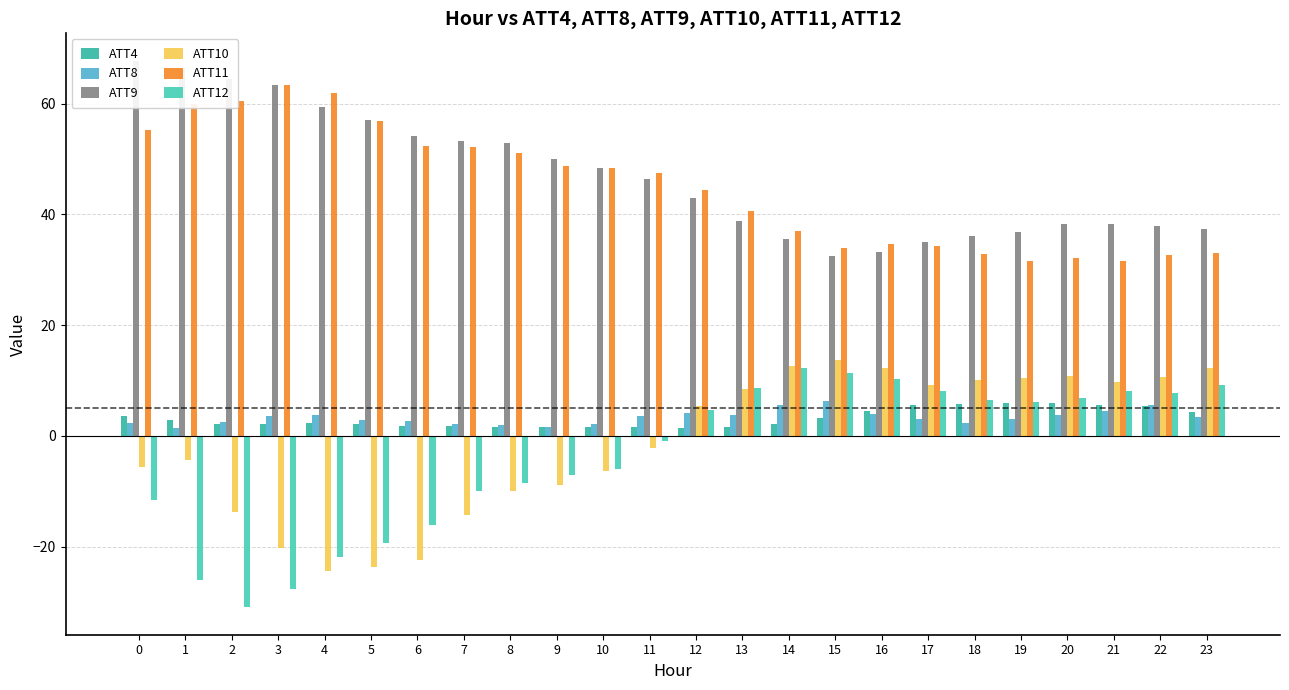

True or false: ATT9 has a value of 14.3 at 16.

False